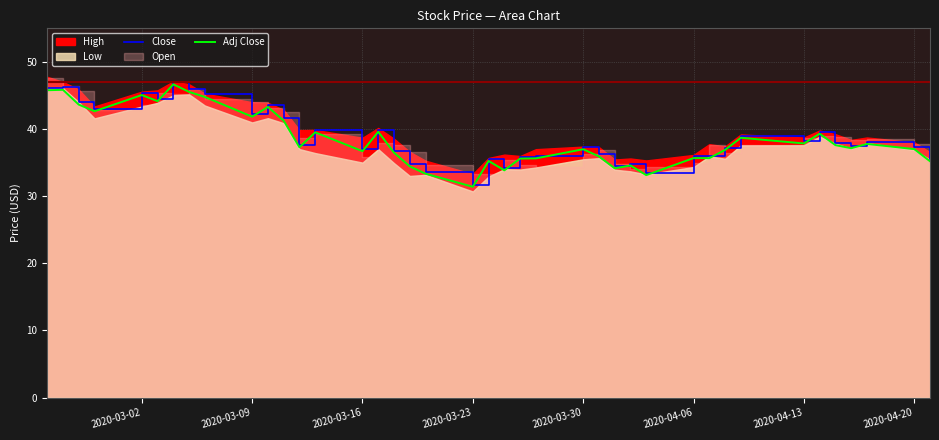

Which category has the lowest value in the Close series?

2020-03-23